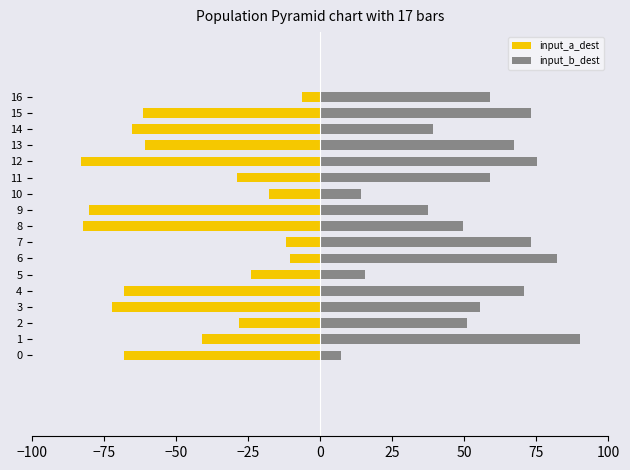

At 0, list the series in order from largest to smallest.

input_b_dest, input_a_dest